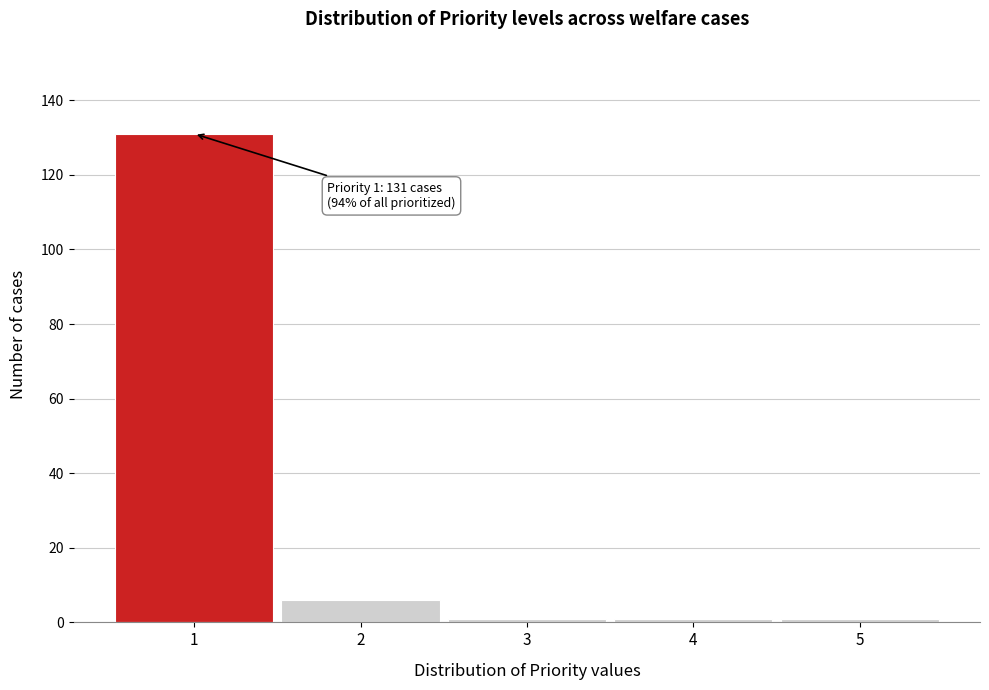

Reading left to right, transcribe all the data shown in this chart.

131	6	1	1	1